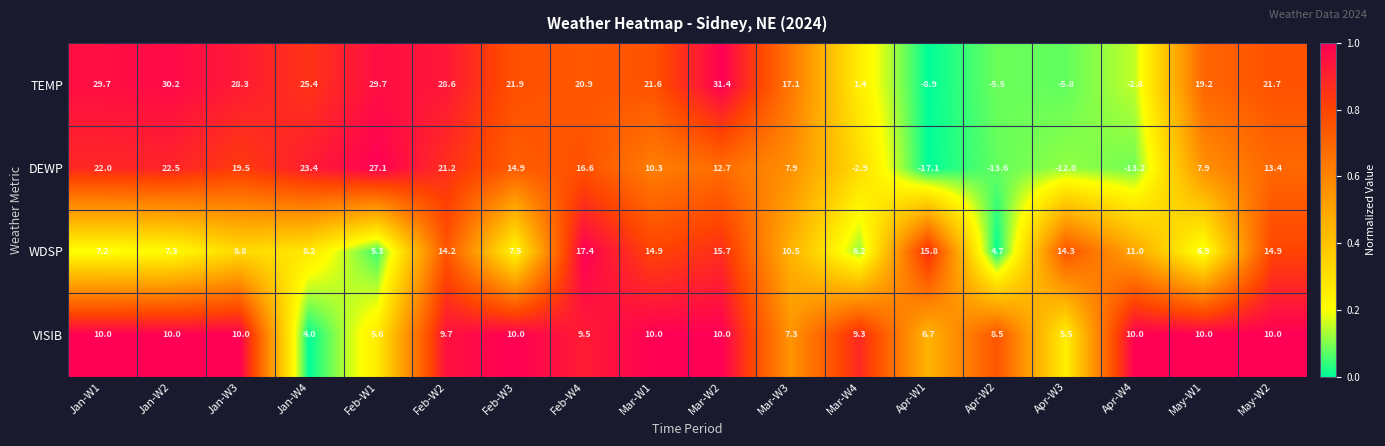

Which series changed the most between Mar-W1 and Mar-W4?

TEMP